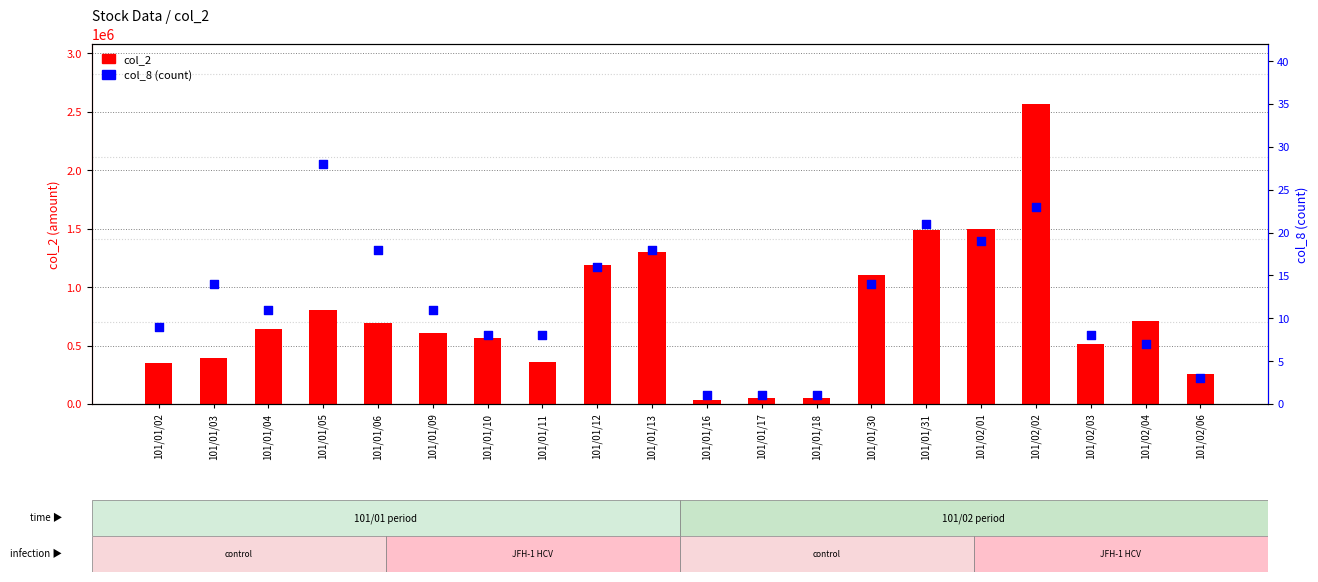

At how many categories does at least one series exceed 2153330?

1